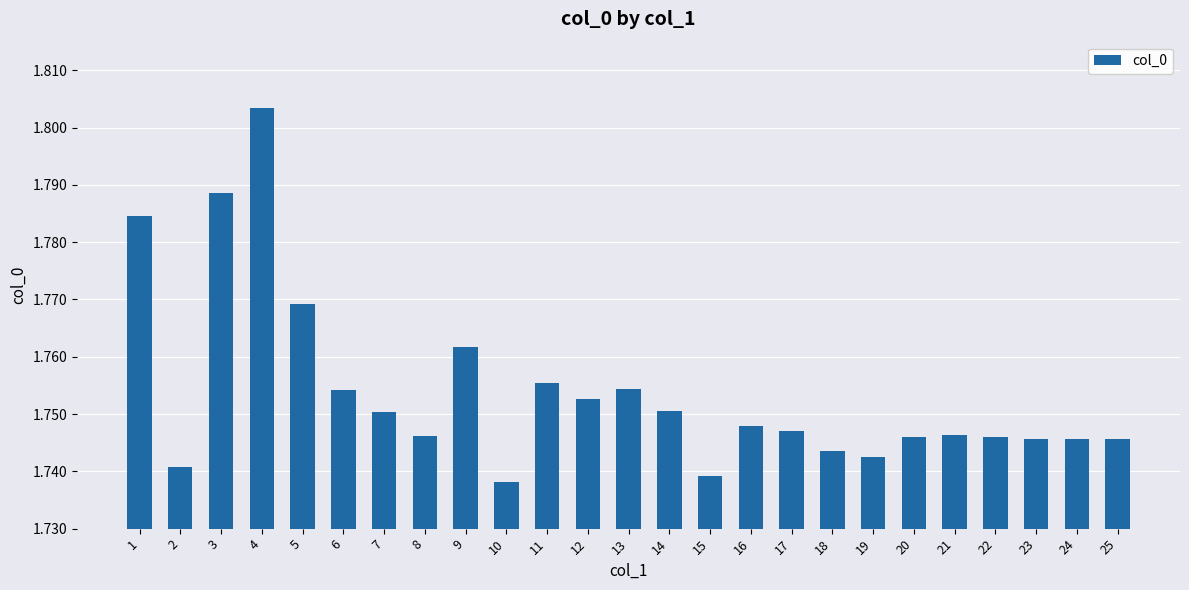

At which category does the chart reach its peak across all series?

4